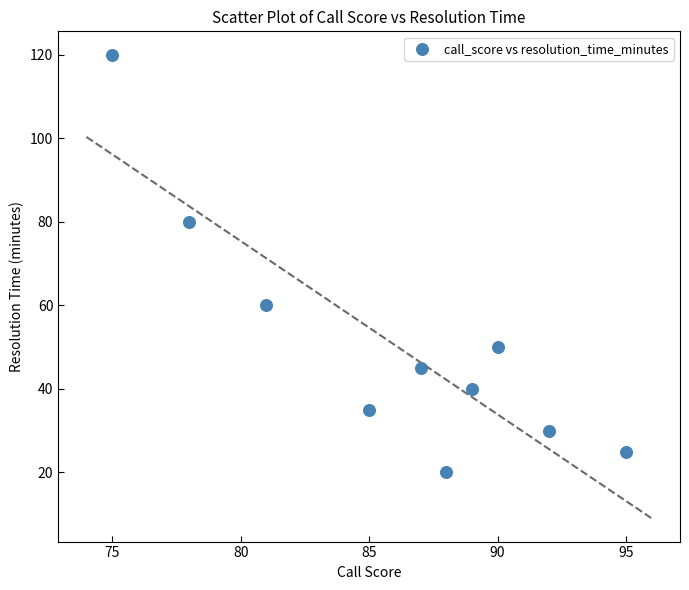

What is the range of Y values (max minus min)?

100